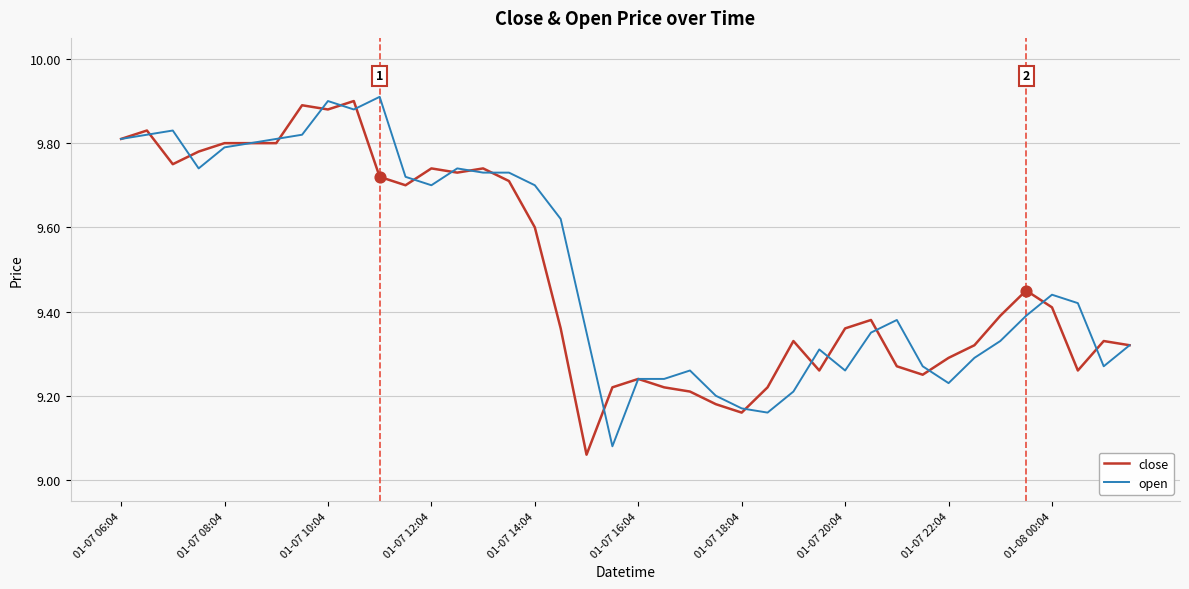

How many lines are shown in the chart?

2